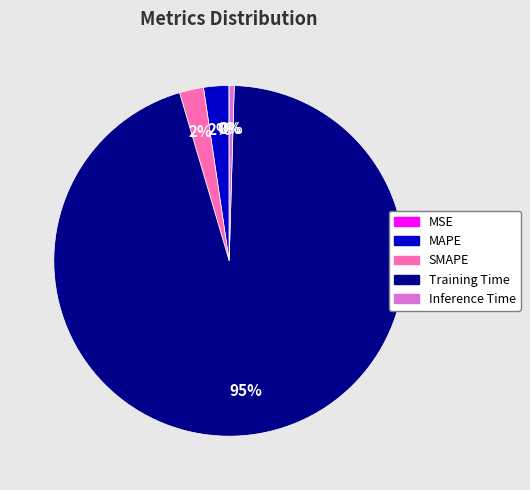

Is the sum of Inference Time and SMAPE greater than half?

No